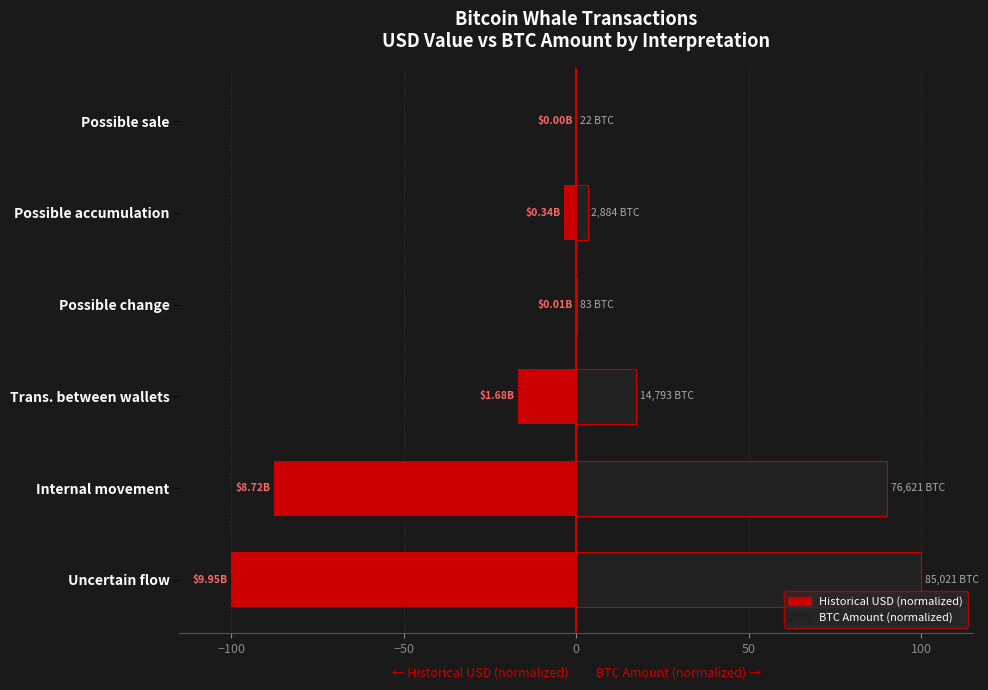

Rank the series by their average value, from lowest to highest.

Historical USD (normalized), BTC Amount (normalized)